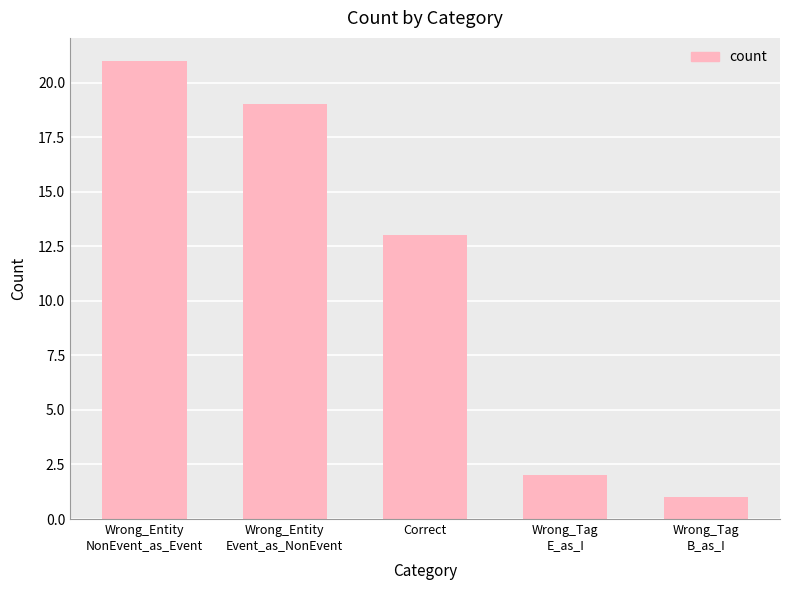

How many bars are there in total?

5